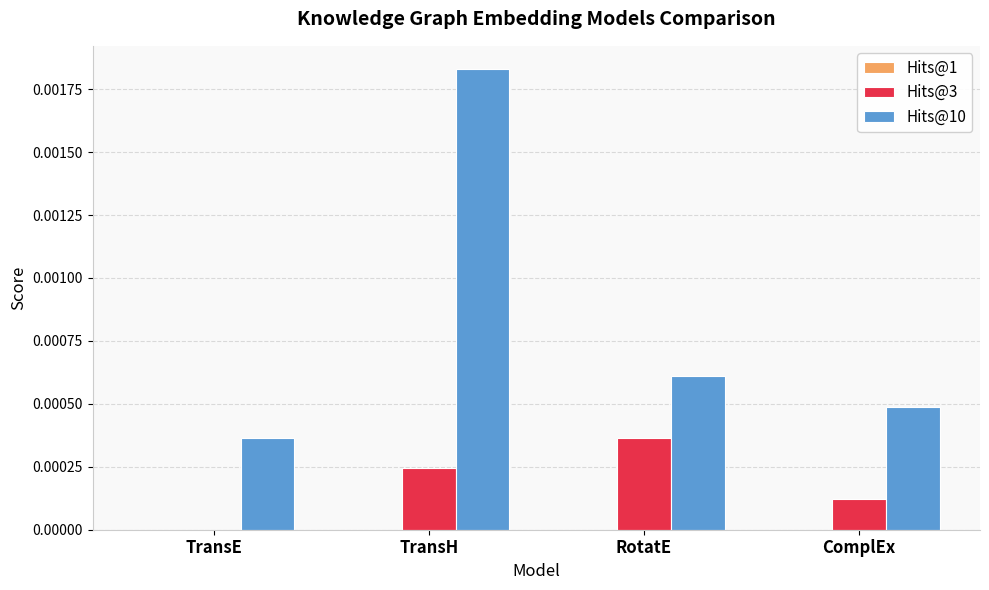

Which series has the largest total across all categories?

Hits@10